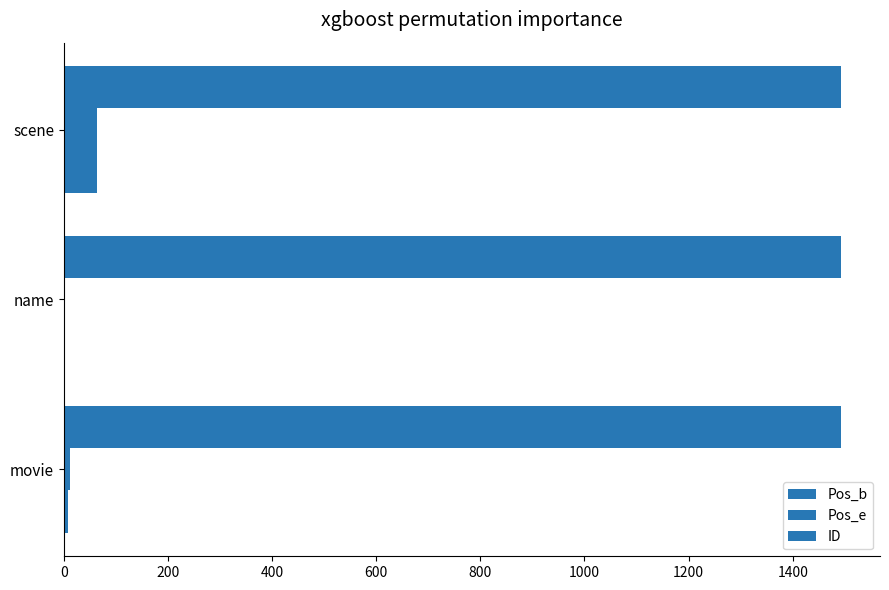

Count the number of categories in the chart.

3